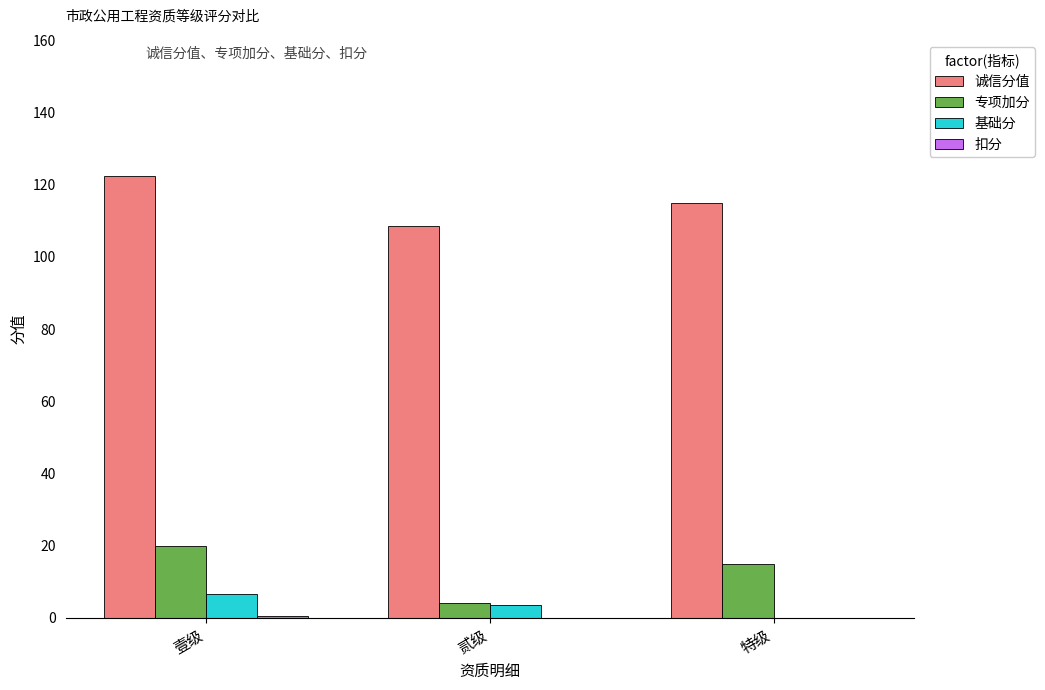

What value does the 基础分 series have at 贰级?

3.5